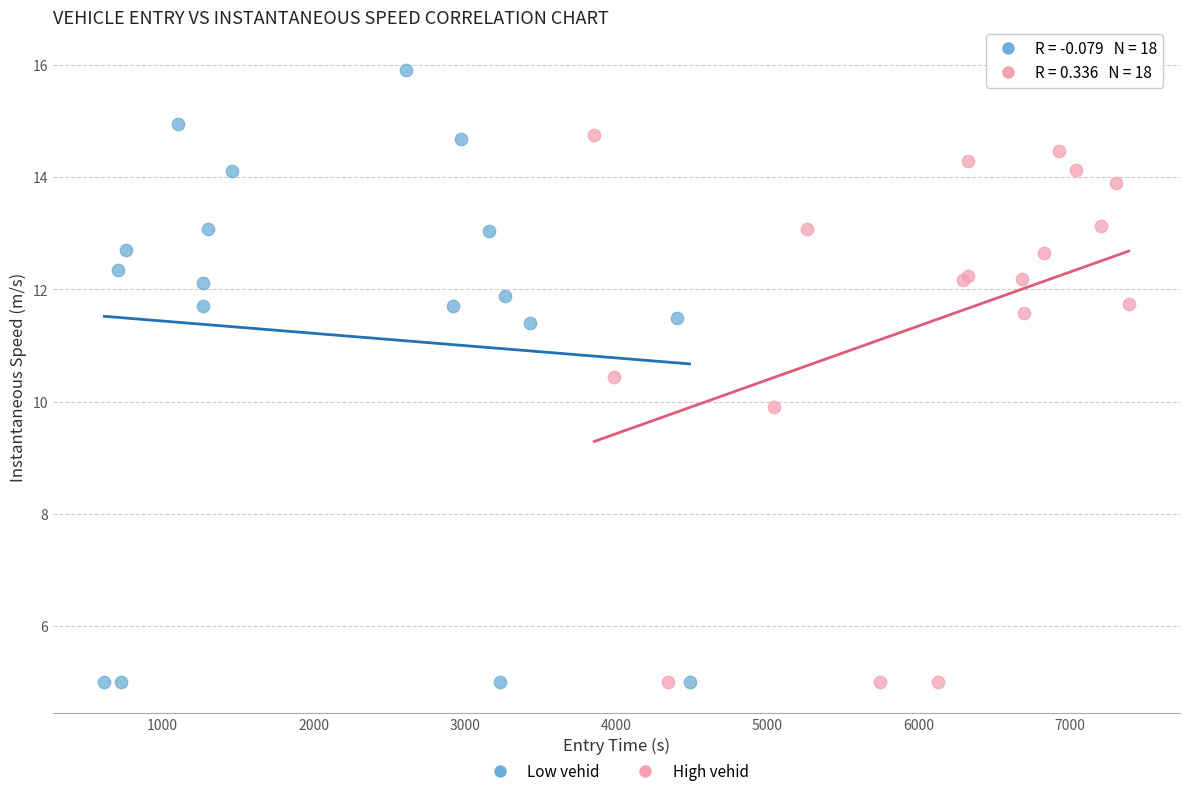

Which series has the widest spread of Y values?

Low vehid